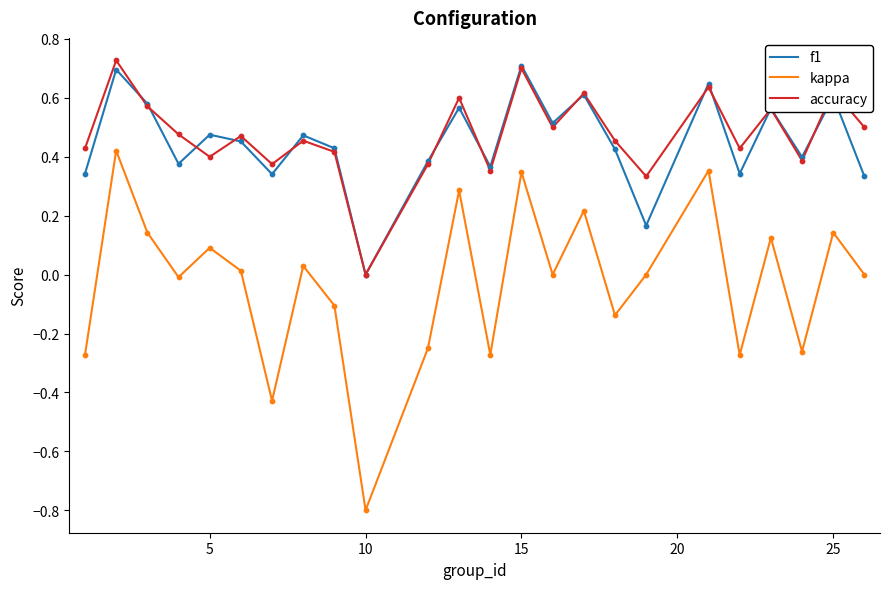

True or false: accuracy and kappa cross at least once.

False